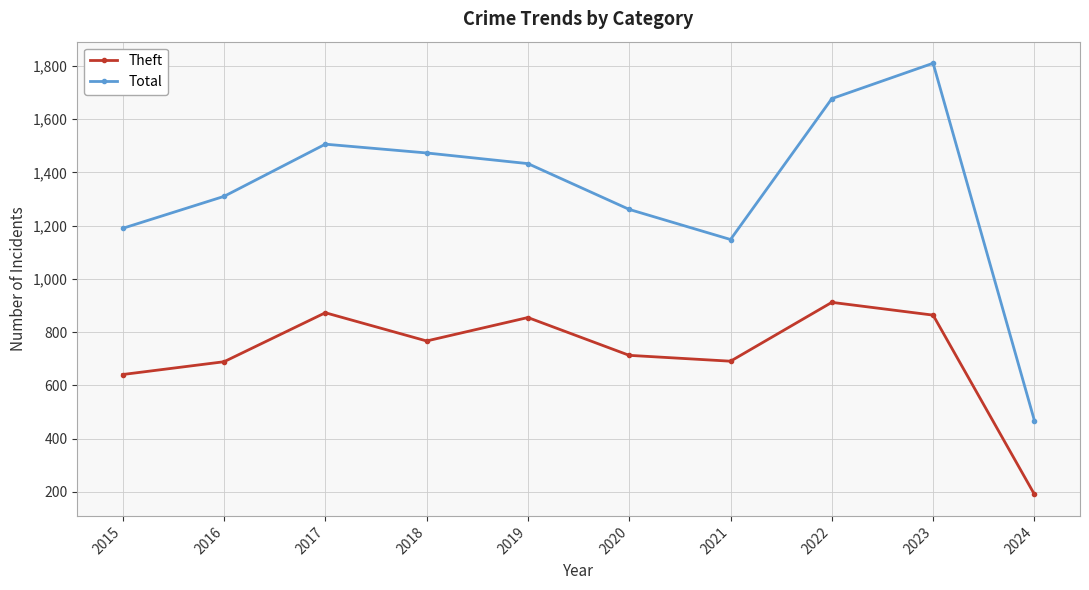

What is the sum of all Theft values?

7196